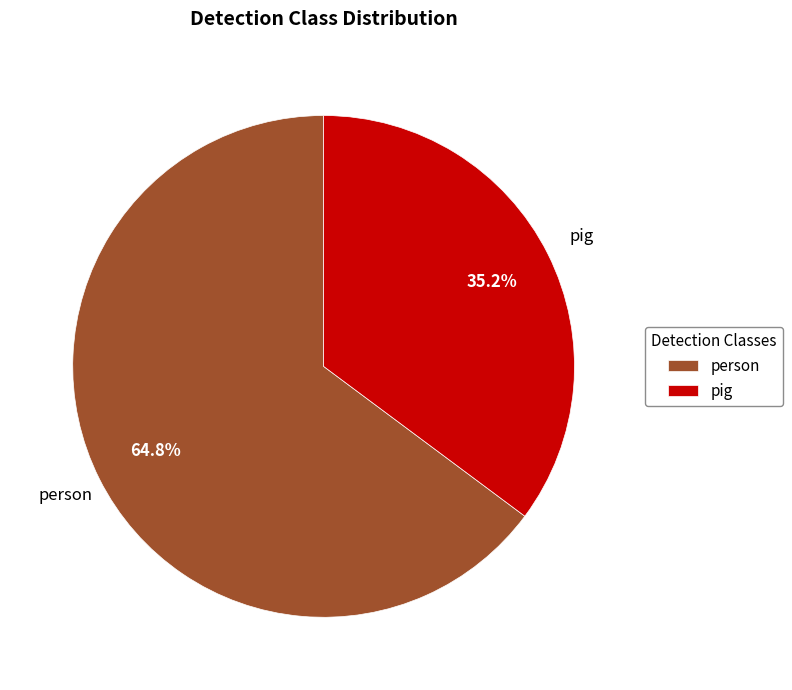

To the nearest percent, what portion does pig represent?

35%